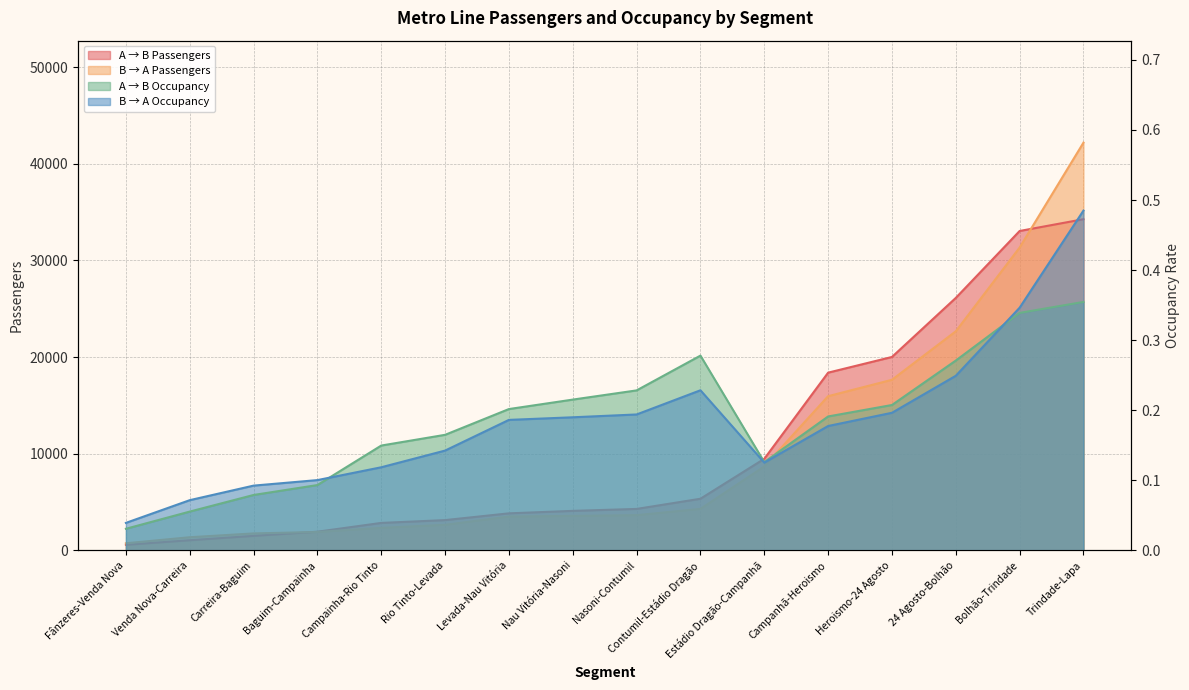

What is the maximum value shown in the chart?

42186.2